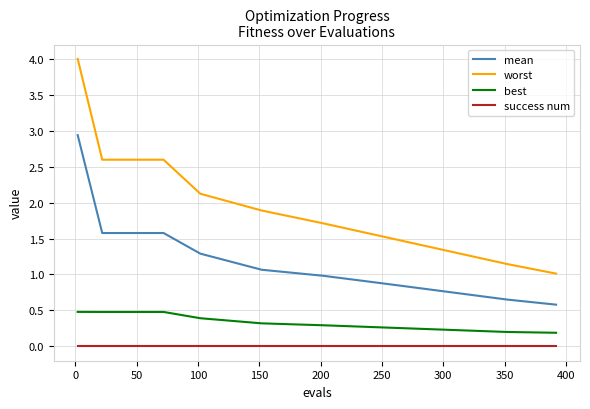

What are all the series names shown in the legend?

mean, worst, best, success num